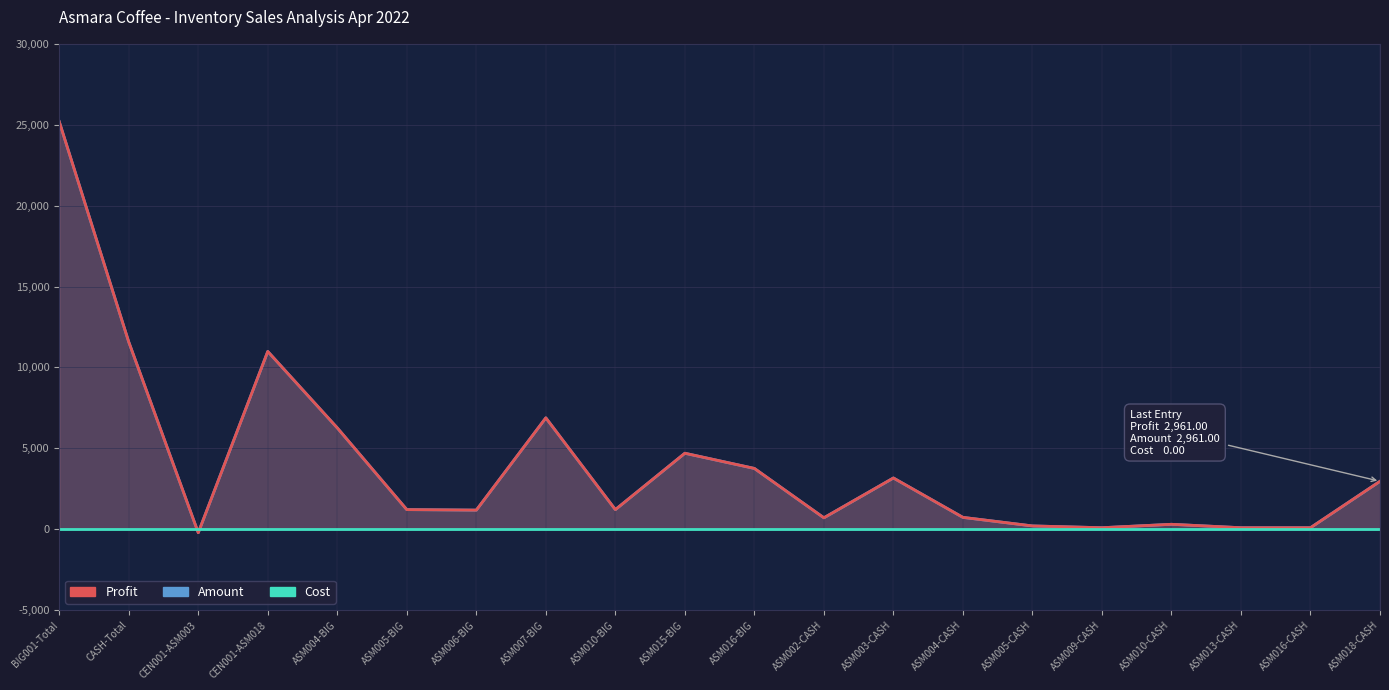

How many lines are shown in the chart?

3